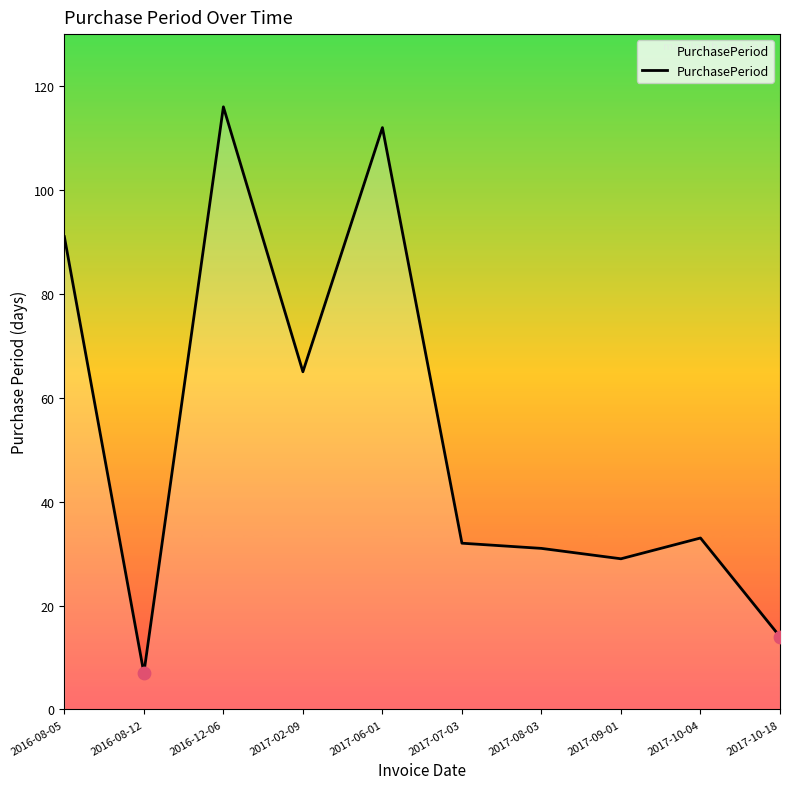

What is the change in value from 2016-08-05 to 2017-02-09?

-26